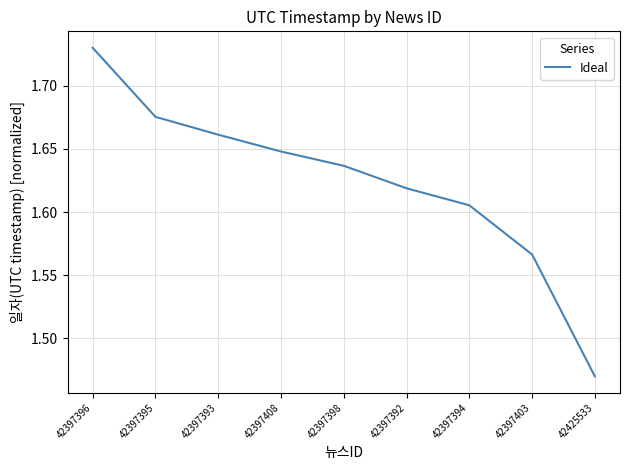

Is this an area chart (filled region under the line)?

No